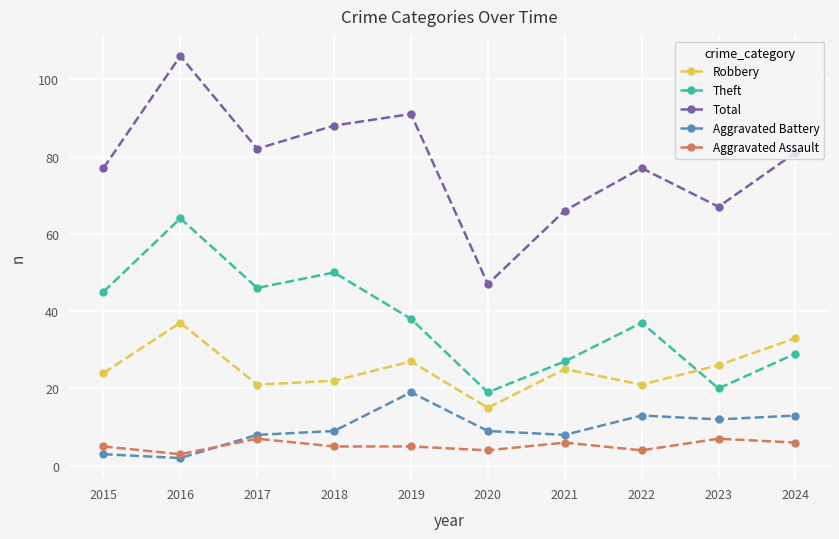

At 2023, list the series in order from smallest to largest.

Aggravated Assault, Aggravated Battery, Theft, Robbery, Total